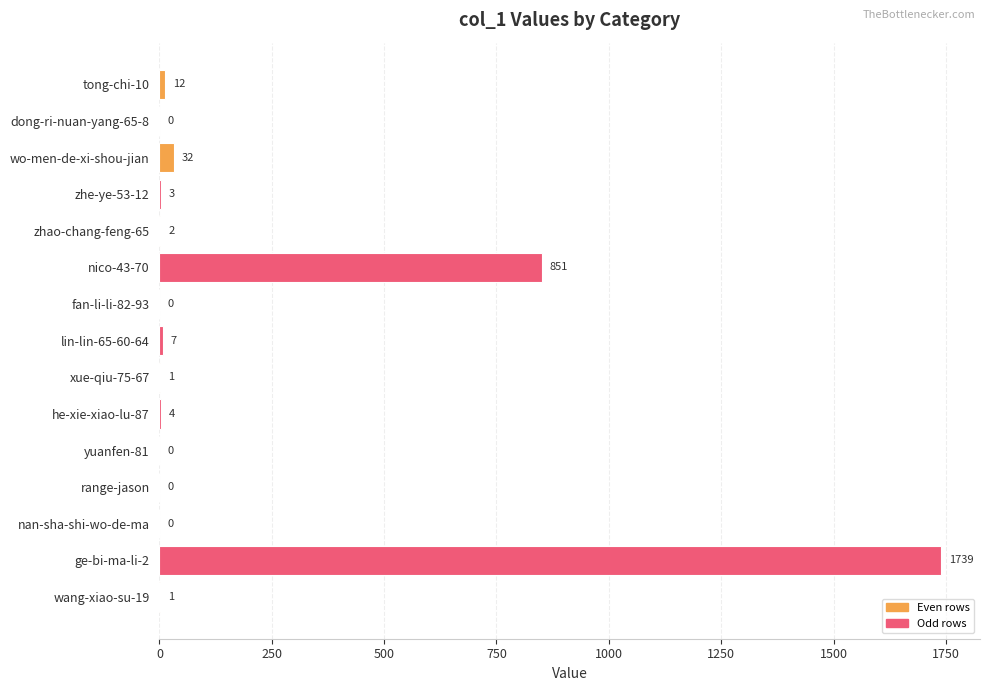

What is the sum of the values at wo-men-de-xi-shou-jian and tong-chi-10?

44